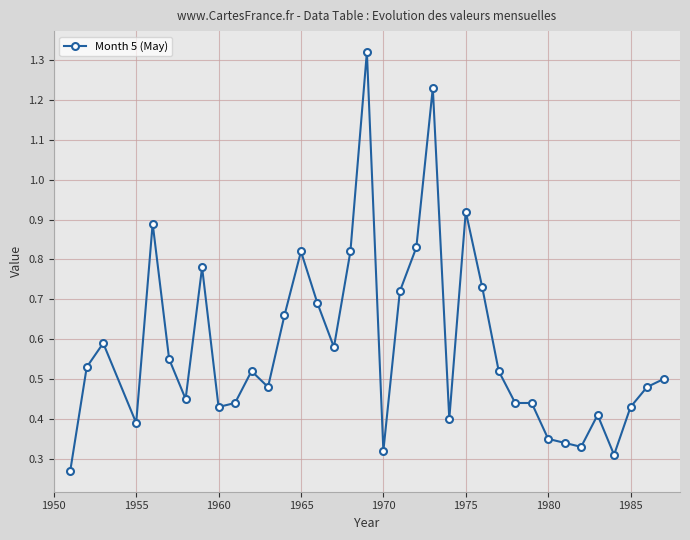

True or false: there are more than 2 points higher than both neighbors.

True